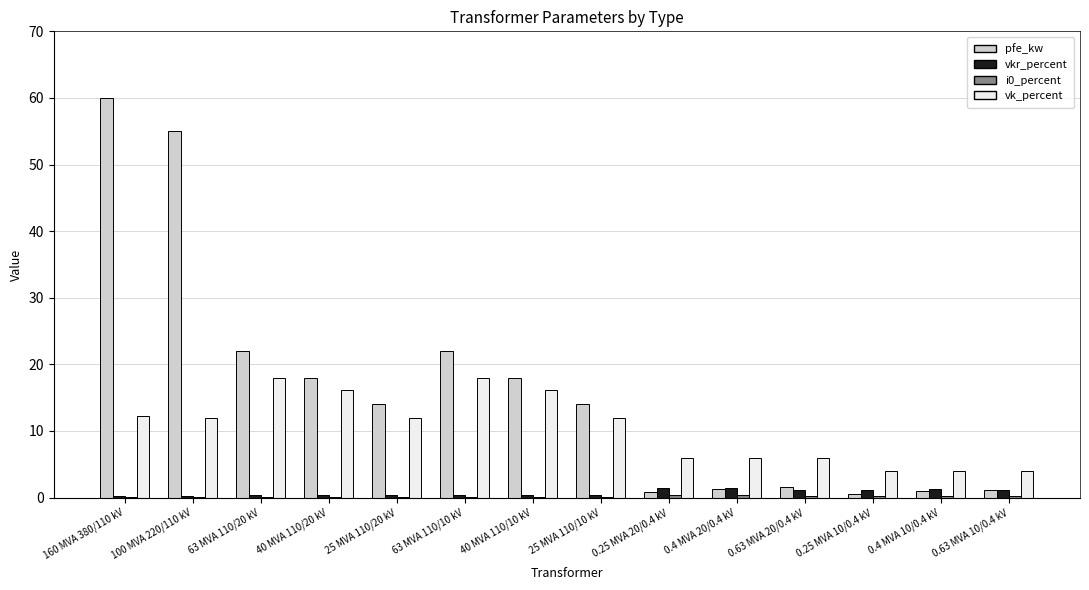

What is the sum of all vk_percent values?

146.6